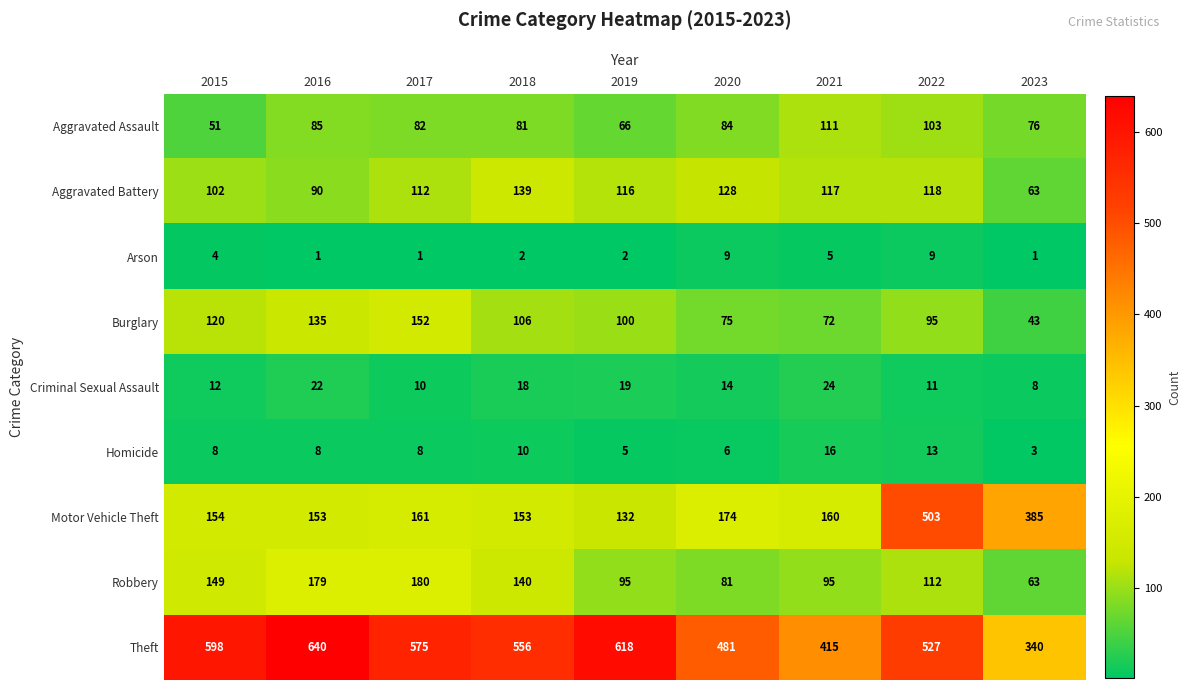

Which series has the largest range (max minus min)?

Motor Vehicle Theft